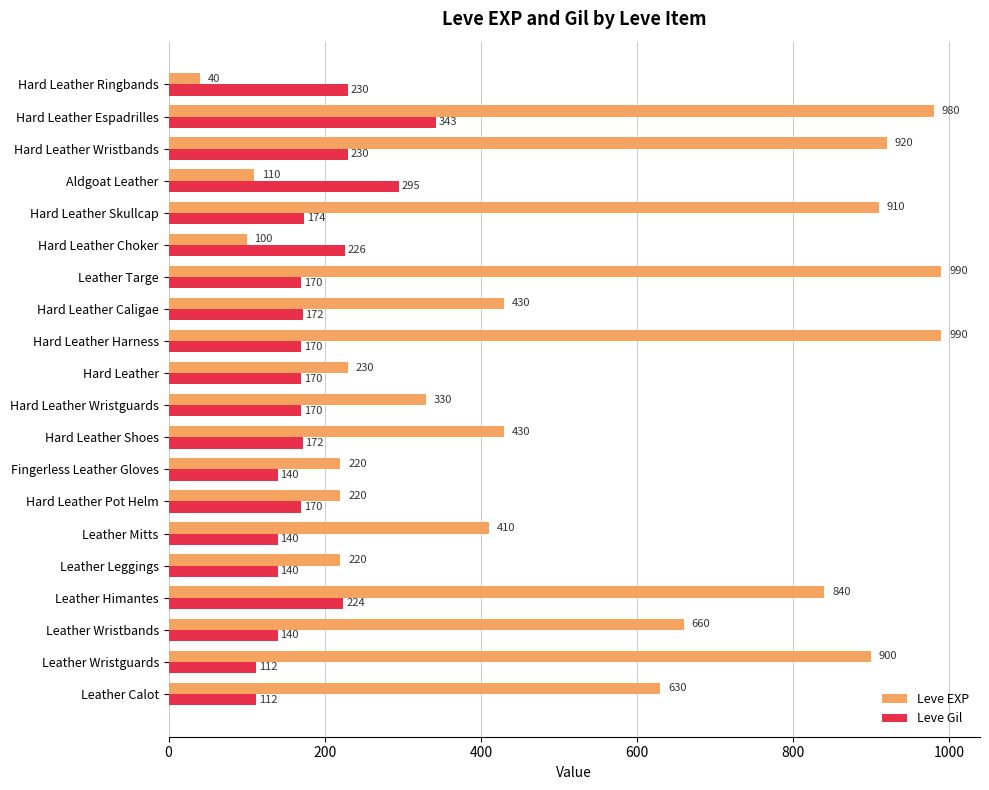

What is the highest value of the Leve EXP series?

990